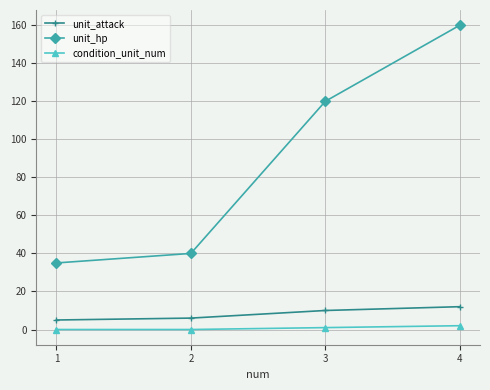

True or false: condition_unit_num and unit_hp cross at least once.

False